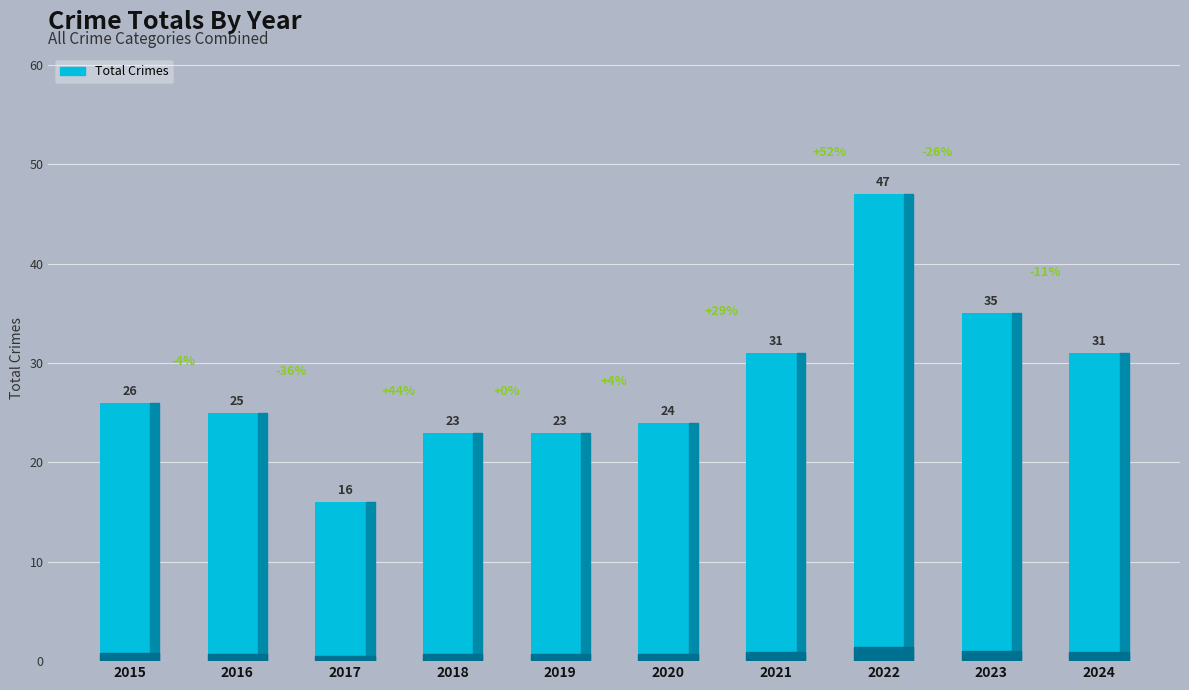

How many distinct data groups are displayed?

1